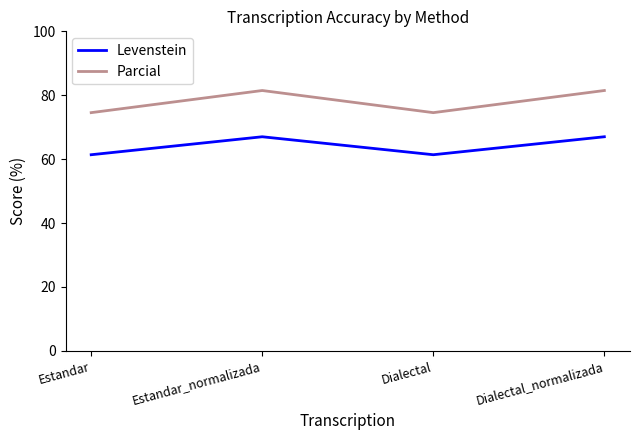

At Estandar, list the series in order from smallest to largest.

Levenstein, Parcial